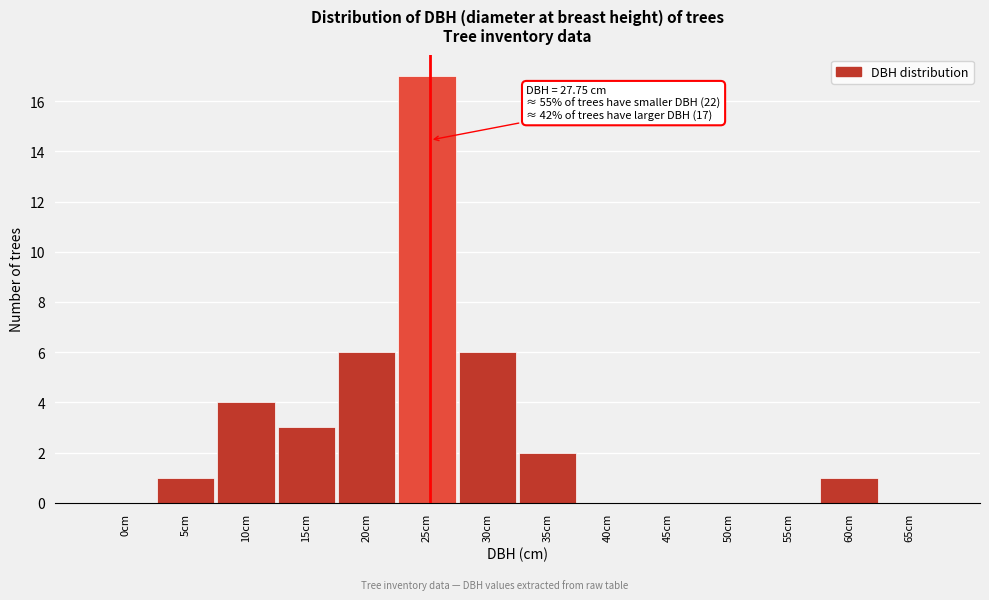

Reading left to right, transcribe all the data shown in this chart.

0cm=0	5cm=1	10cm=4	15cm=3	20cm=6	25cm=17	30cm=6	35cm=2	40cm=0	45cm=0	50cm=0	55cm=0	60cm=1	65cm=0